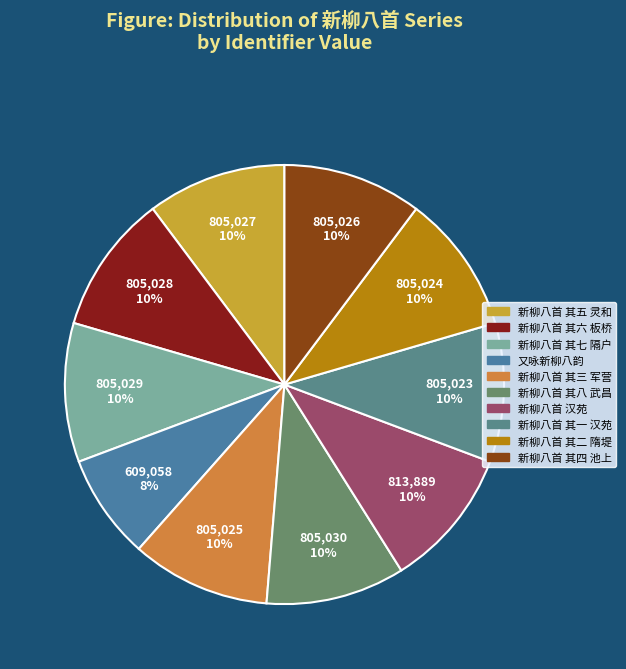

The 新柳八首 其二 隋堤 slice represents 19% of the pie. True or false?

False